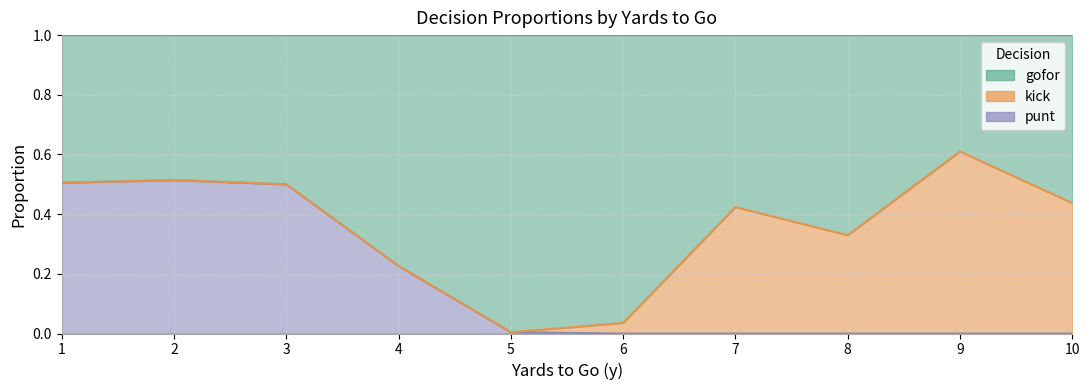

How many lines are shown in the chart?

3